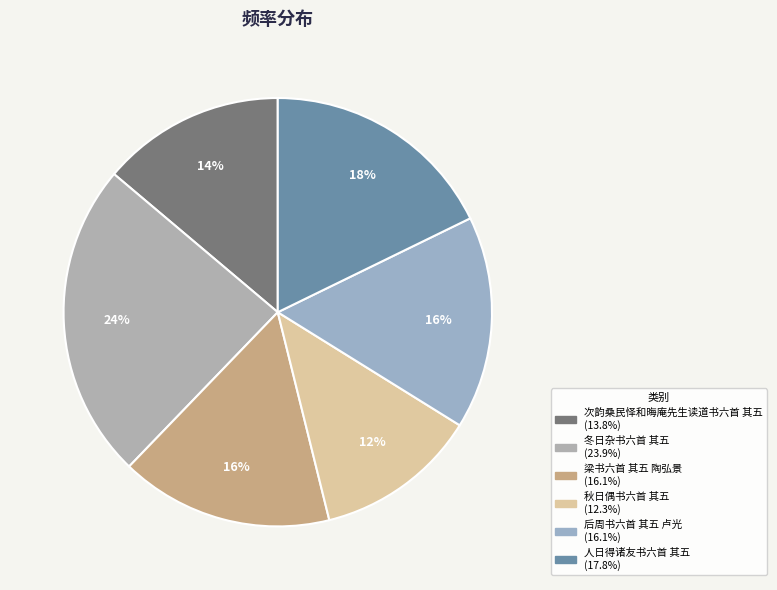

Which slice is the smallest?

秋日偶书六首 其五